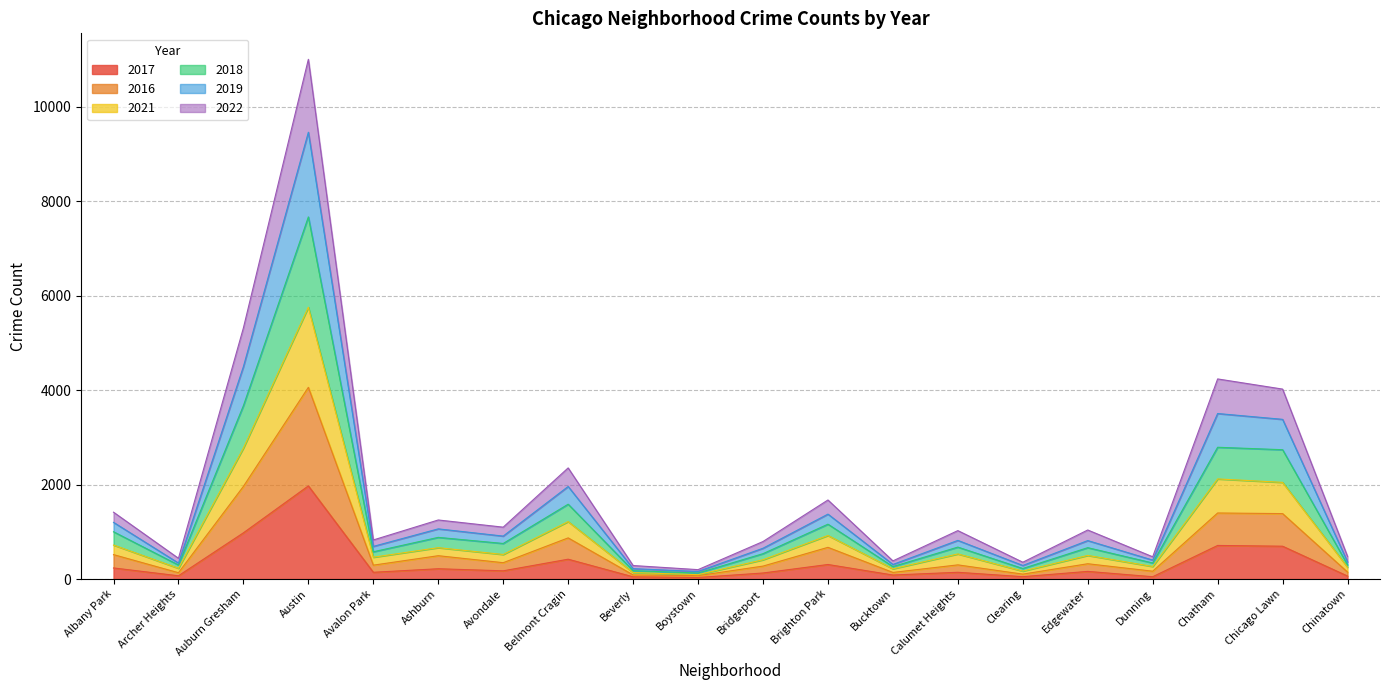

At which category is the sum across all series the highest?

Austin